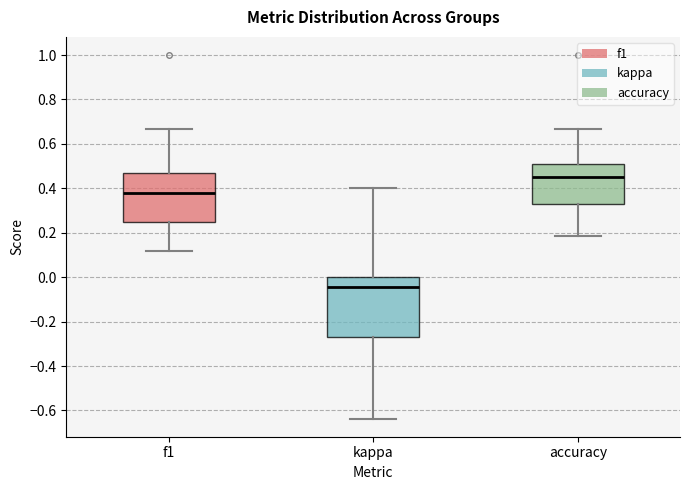

Comparing the boxes themselves (not the whiskers), which one is the tallest?

kappa